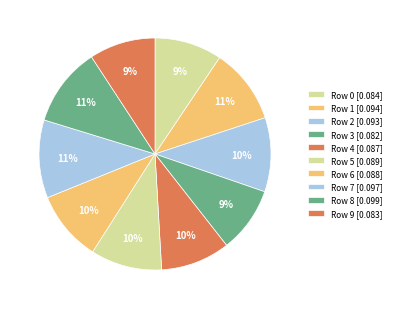

Count the number of slices in the pie.

10